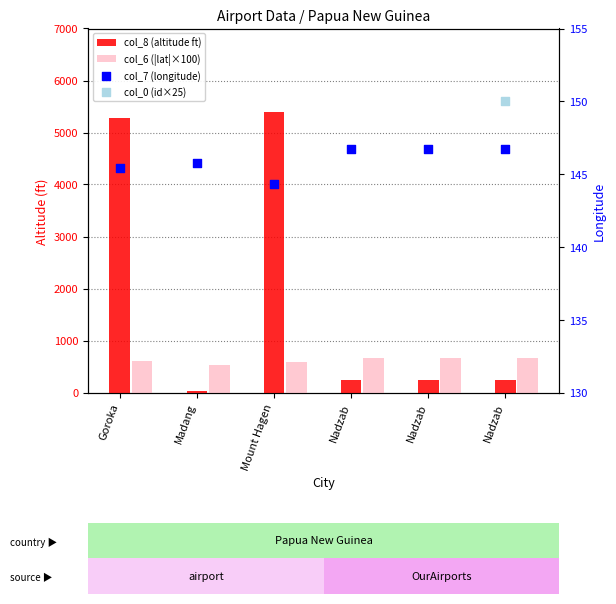

Which series contains the highest Y value?

col_8 (altitude ft)